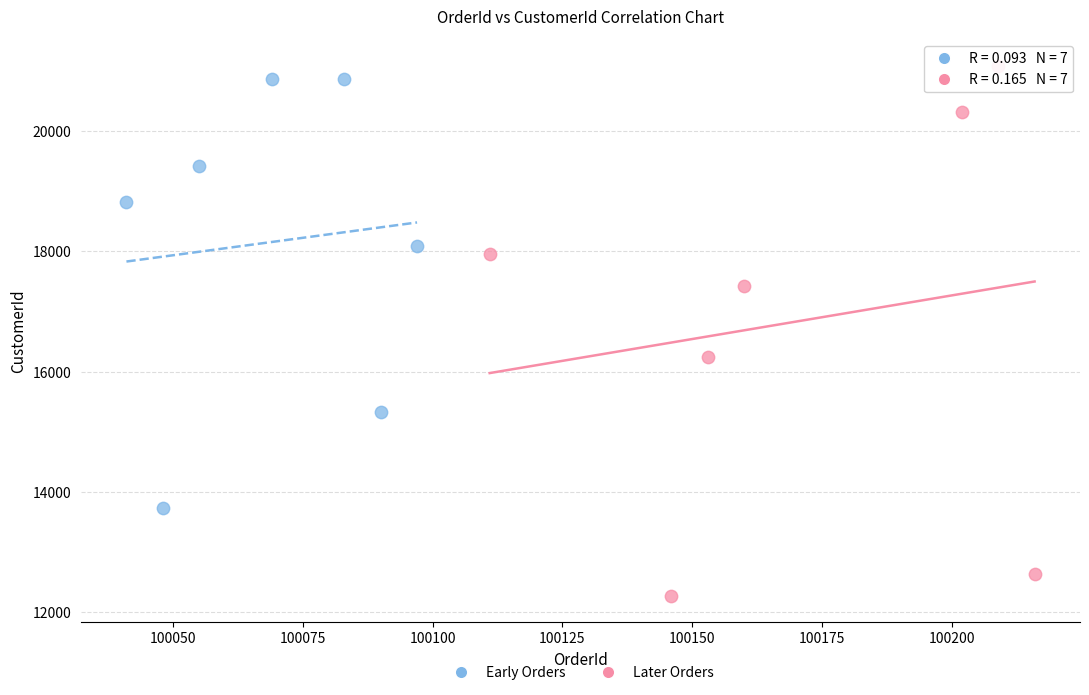

Which series has the largest Y range (max minus min)?

Later Orders